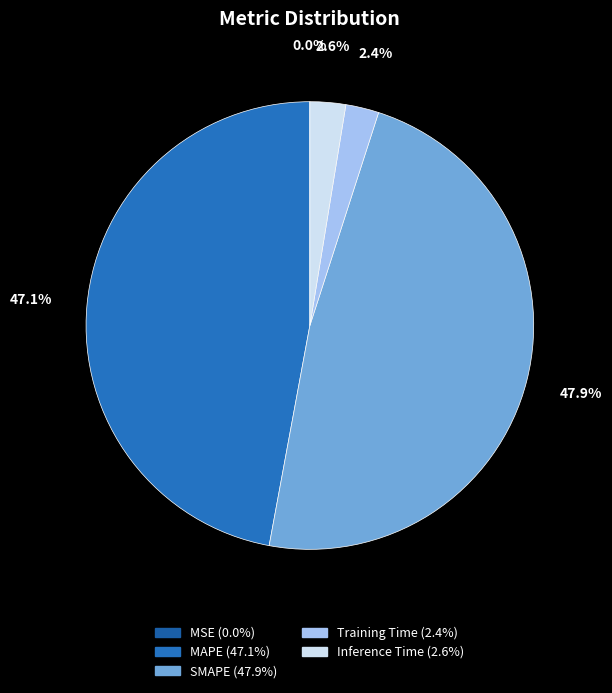

To the nearest percent, what portion does Inference Time represent?

3%